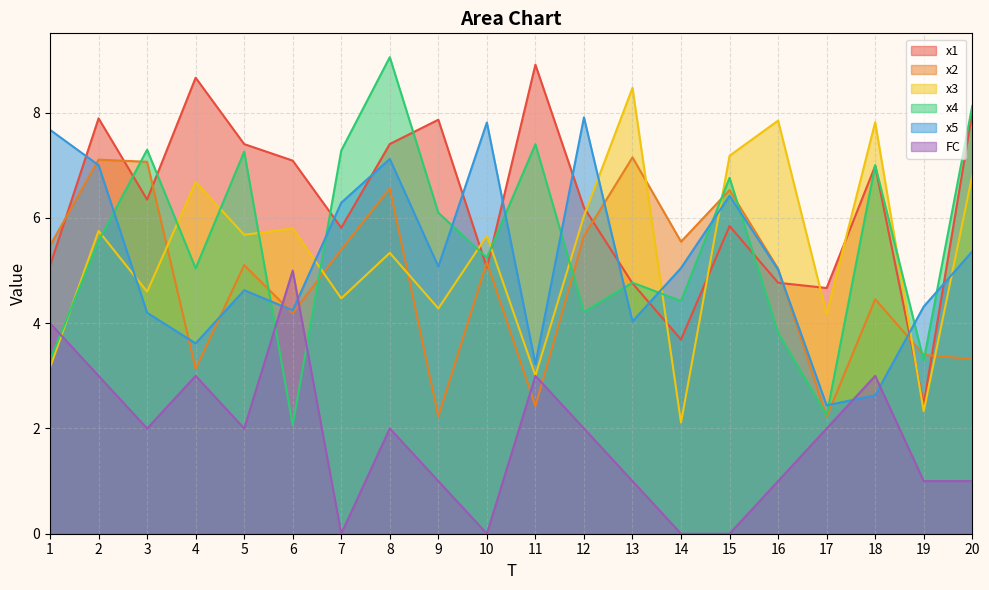

What is the difference between the maximum and second lowest values in the x4 series?

6.8